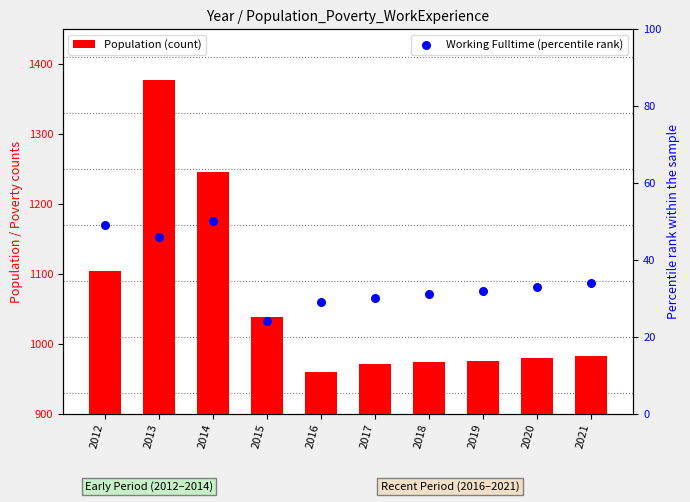

Which series contains the highest Y value?

Population (count)